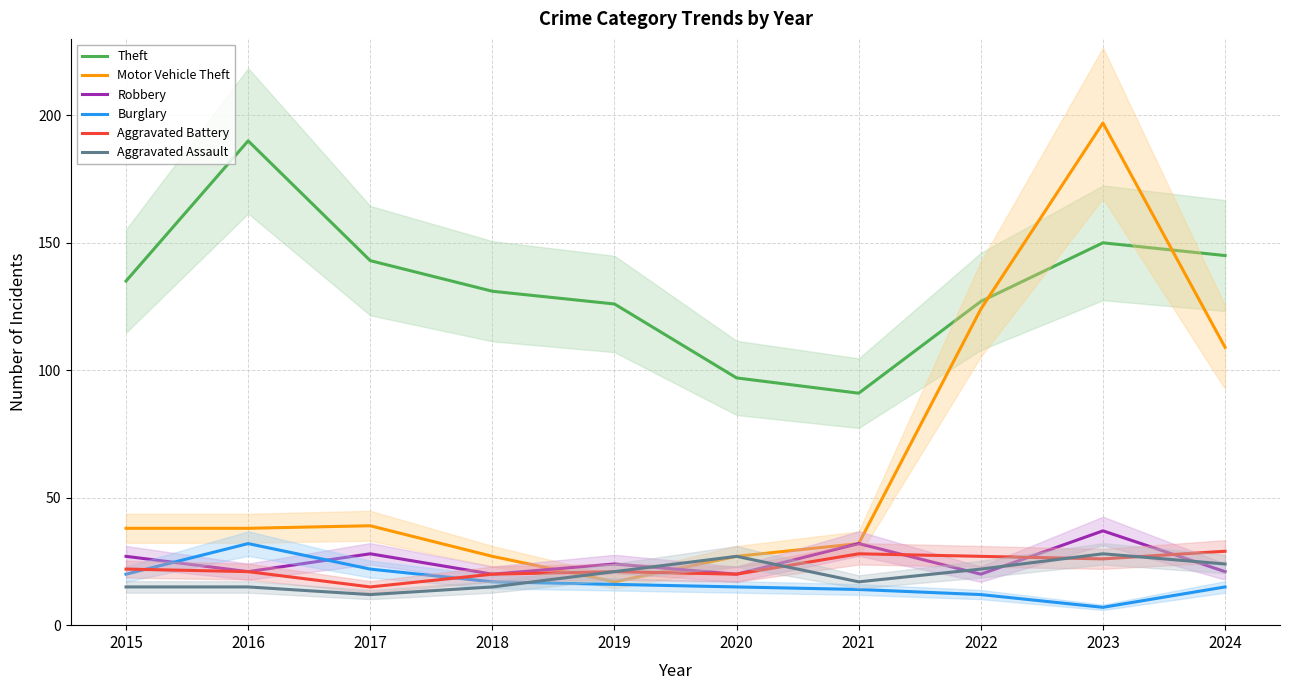

What is the value of the Aggravated Assault point at the 6th from the left?

27